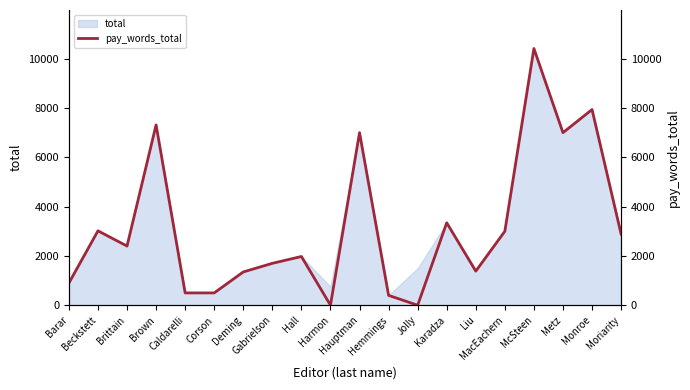

Reading right to left, extract all data points from this chart.

2887	7938	7000	10414	3000	1383	3344	0	400	7000	0	1977	1700	1350	500	500	7315	2400	3018	900